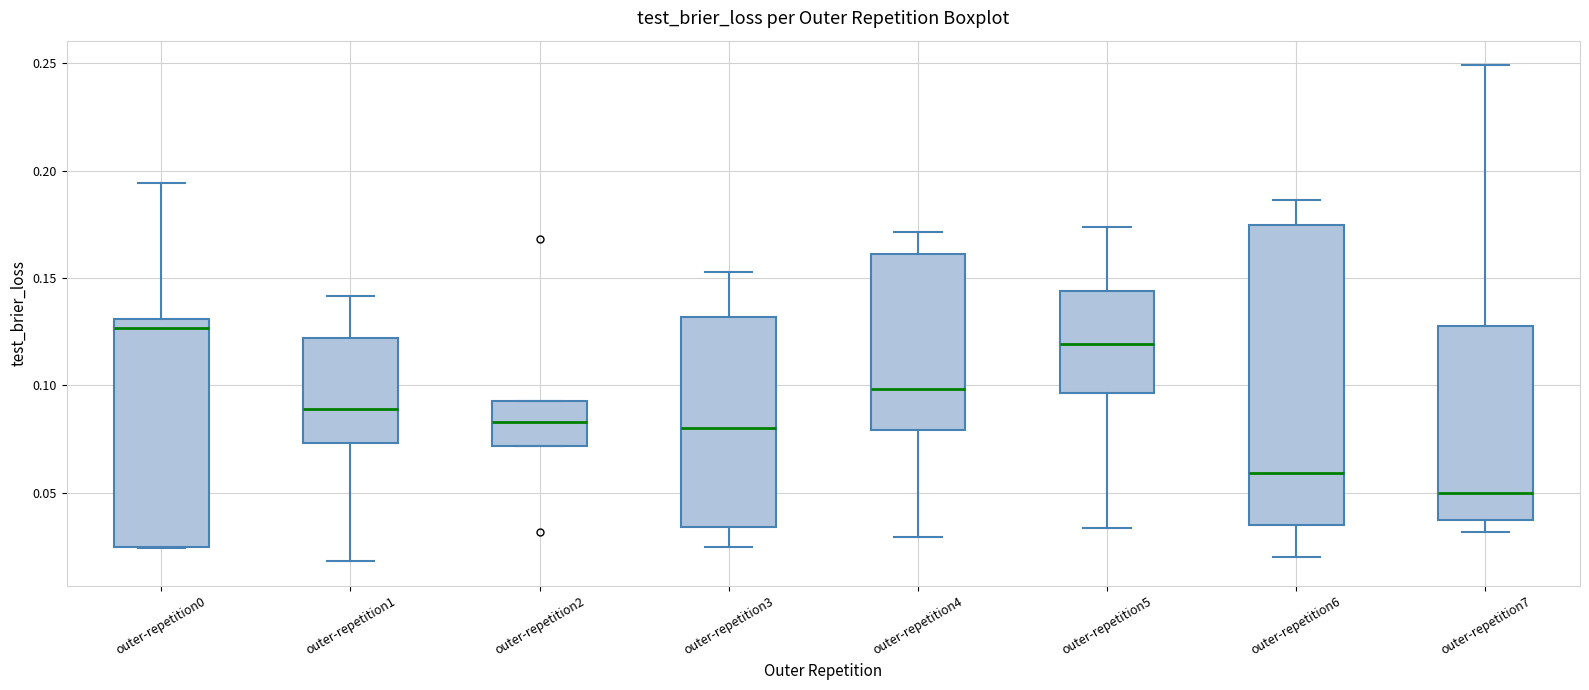

Reading left to right, transcribe this box plot: for each box, give where its median line is, the range the box spans, and where its two whiskers end, as read against the y-axis. The values are not printed on the chart, so give them approximately, as read against the axis.

outer-repetition0: median 0.125, box 0.025 to 0.130, whiskers 0.025 to 0.195
outer-repetition1: median 0.090, box 0.075 to 0.120, whiskers 0.020 to 0.140
outer-repetition2: median 0.085, box 0.070 to 0.095, whiskers 0.070 to 0.095
outer-repetition3: median 0.080, box 0.035 to 0.130, whiskers 0.025 to 0.155
outer-repetition4: median 0.100, box 0.080 to 0.160, whiskers 0.030 to 0.170
outer-repetition5: median 0.120, box 0.095 to 0.145, whiskers 0.035 to 0.175
outer-repetition6: median 0.060, box 0.035 to 0.175, whiskers 0.020 to 0.185
outer-repetition7: median 0.050, box 0.035 to 0.130, whiskers 0.030 to 0.250